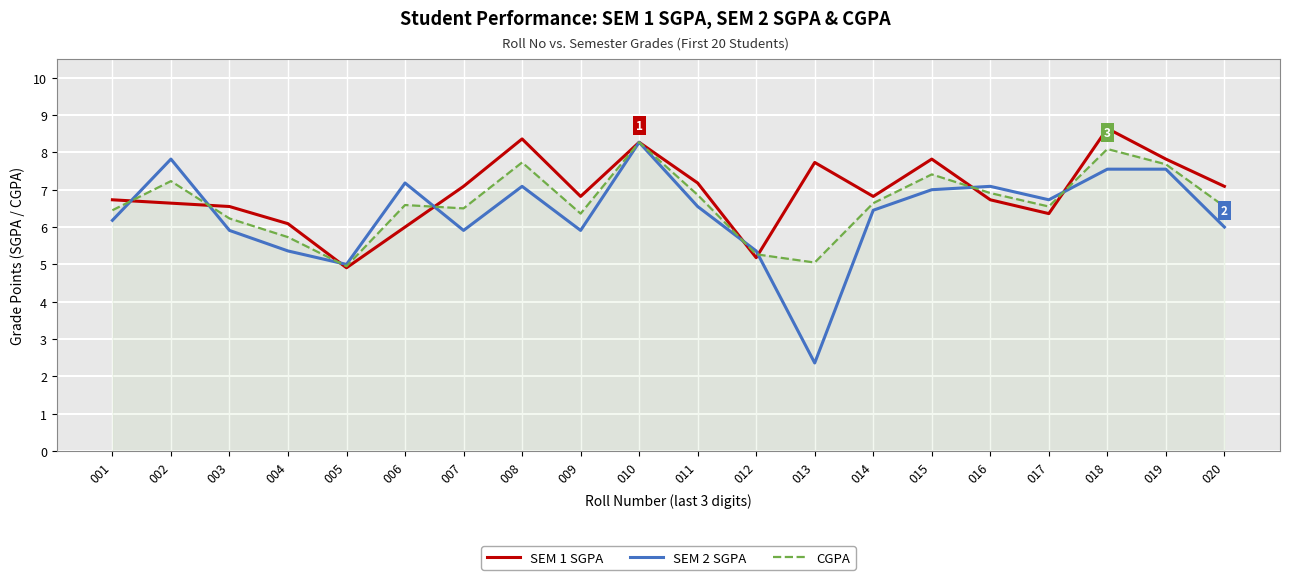

What is the average value of the SEM 1 SGPA series?

6.9